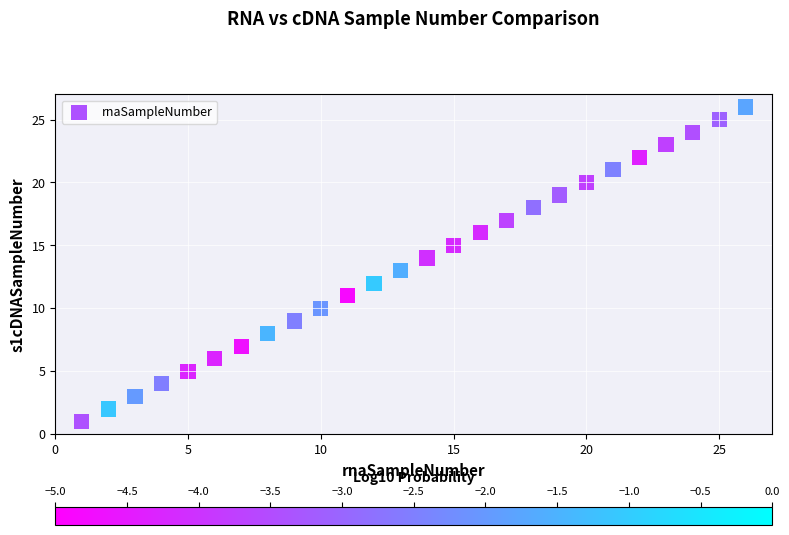

What is the range of Y values (max minus min)?

25